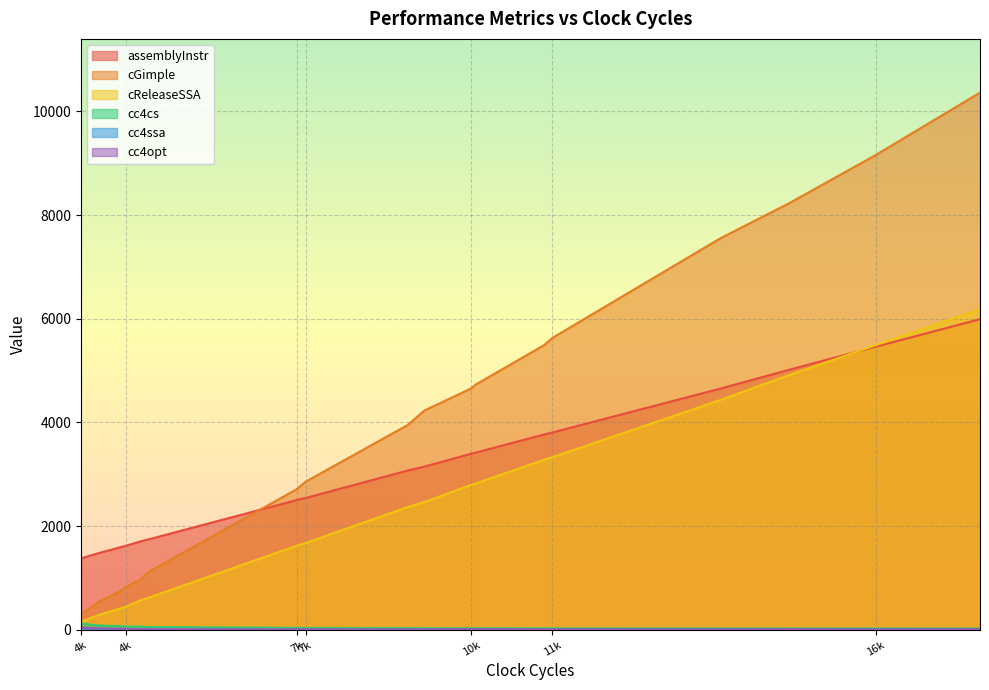

How many data points in cc4cs are less than 35?

10